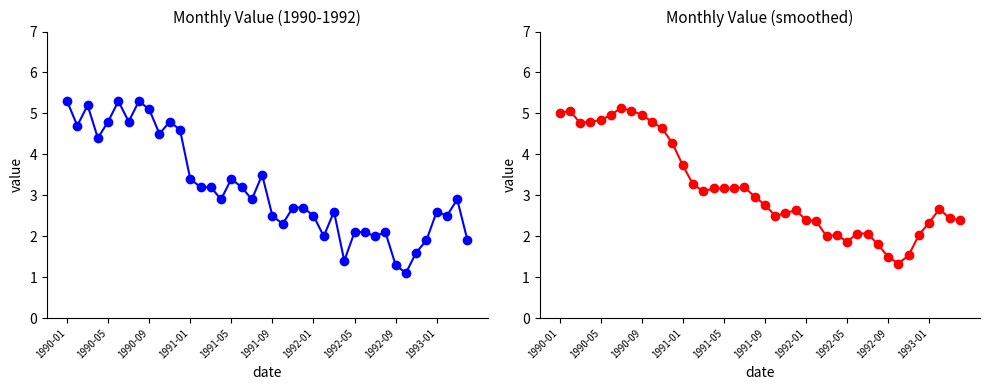

Rank the series at 25 from lowest to highest value.

value, value (smoothed)